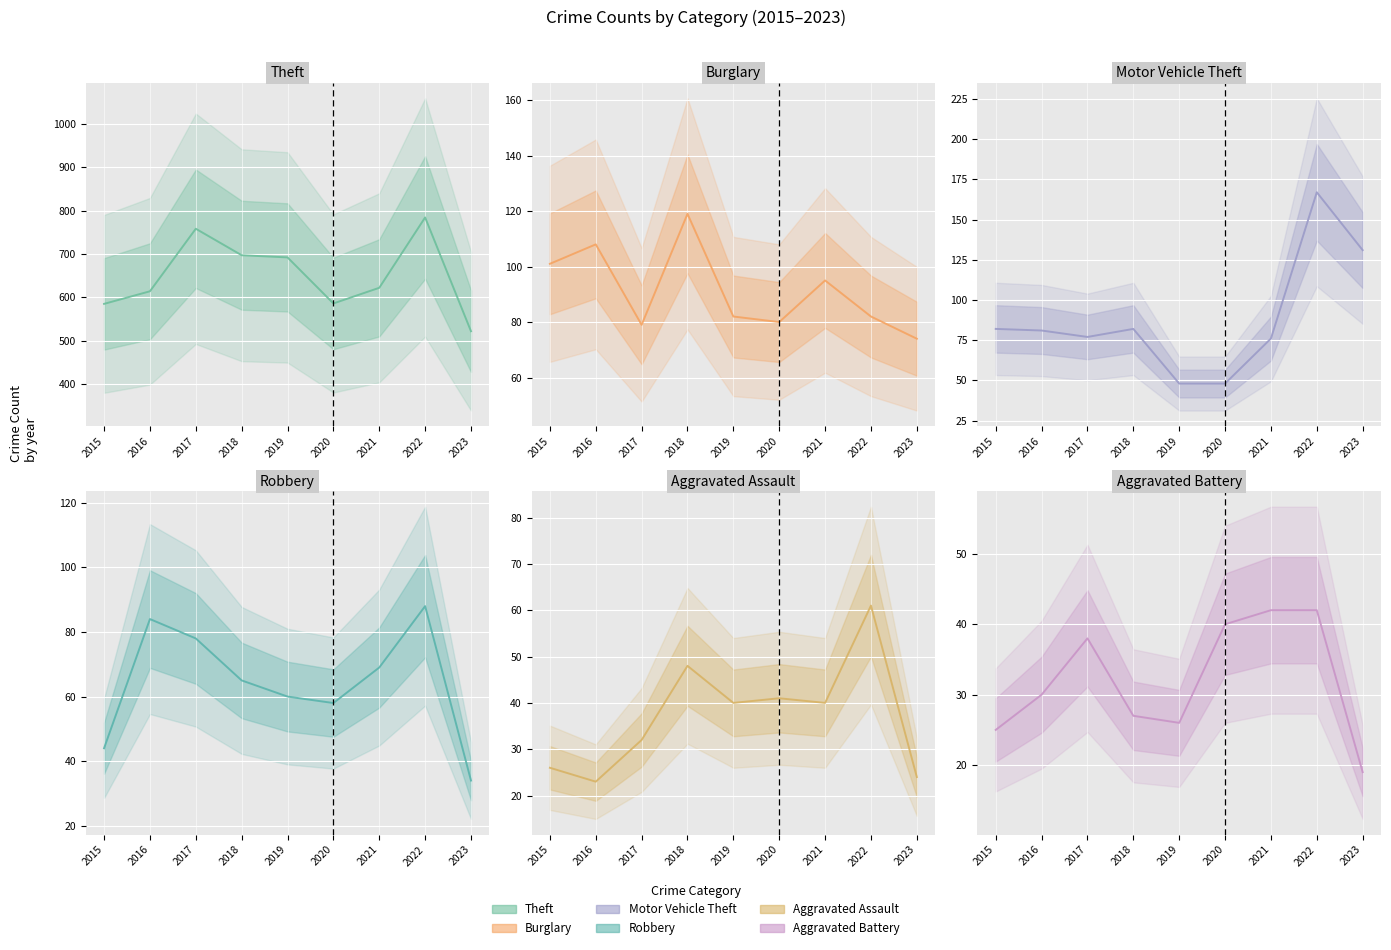

Which series has the widest spread of values?

Theft